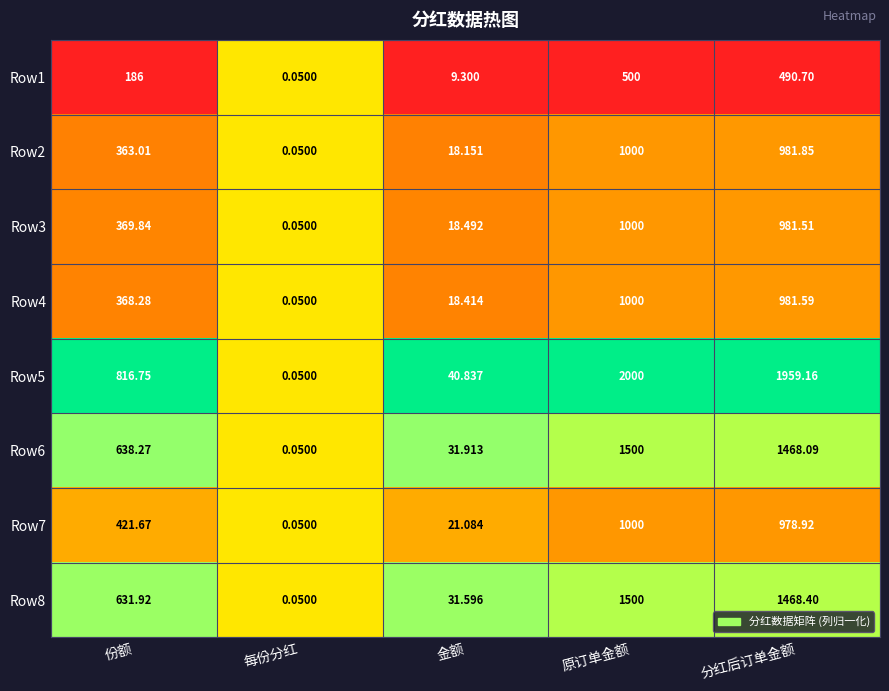

Rank the categories by Row5 value from lowest to highest.

每份分红, 金额, 份额, 分红后订单金额, 原订单金额